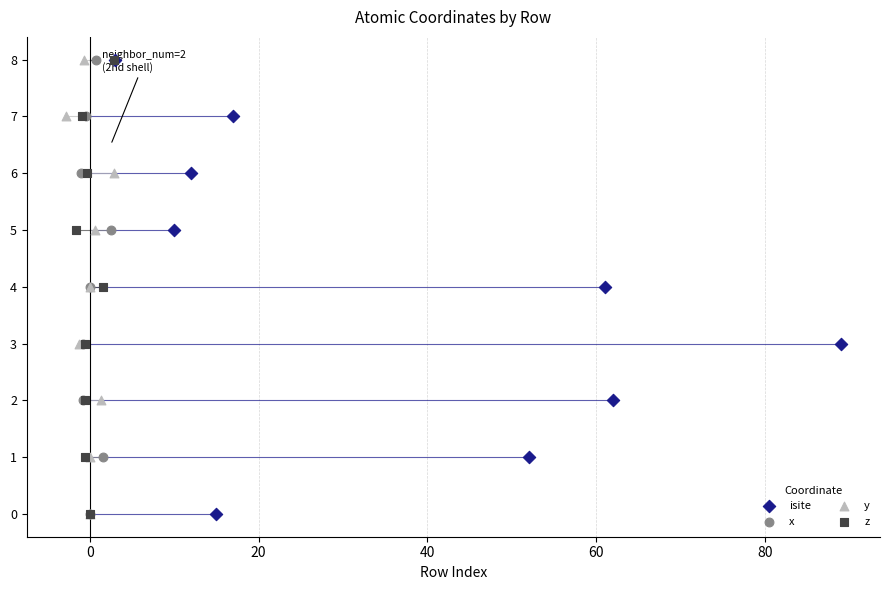

What are all the series names shown in the legend?

isite, x, y, z